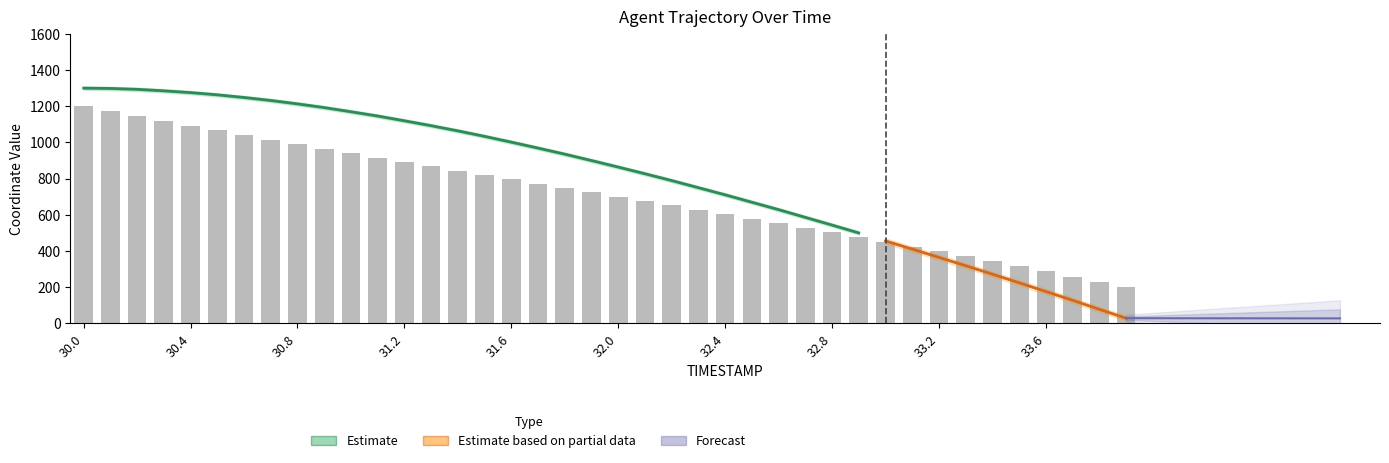

List the labels in order of value, largest first.

30.0, 30.1, 30.2, 30.3, 30.4, 30.5, 30.6, 30.7, 30.8, 30.9, 31.0, 31.1, 31.2, 31.3, 31.4, 31.5, 31.6, 31.7, 31.8, 31.9, 32.0, 32.1, 32.2, 32.3, 32.4, 32.5, 32.6, 32.7, 32.8, 32.9, 33.0, 33.1, 33.2, 33.3, 33.4, 33.5, 33.6, 33.7, 33.8, 33.9